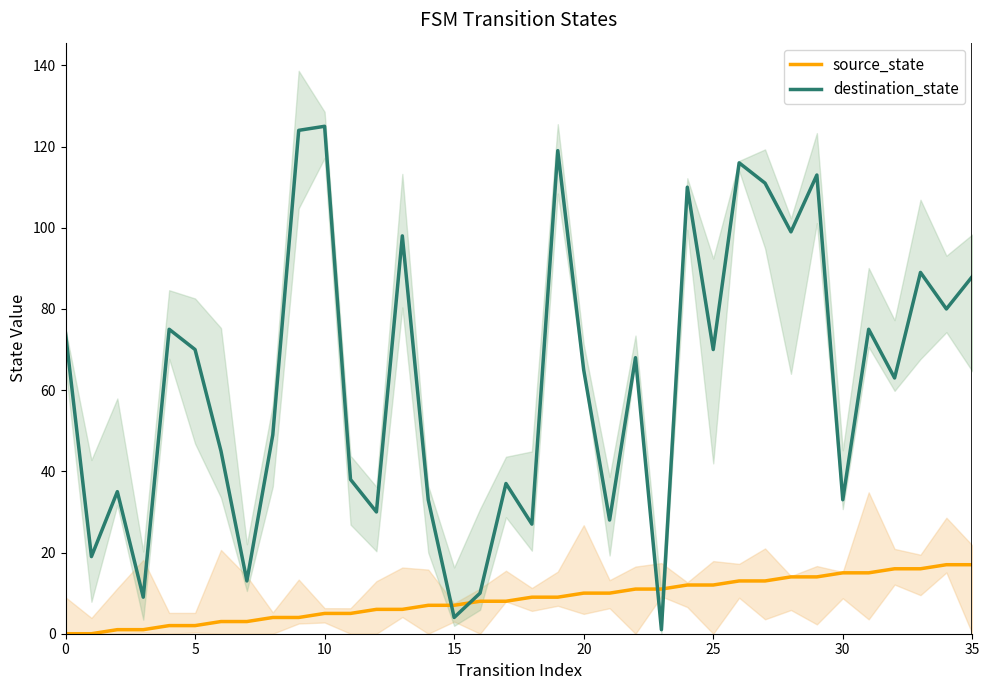

After their last crossing, which series has the higher values: source_state or destination_state?

destination_state